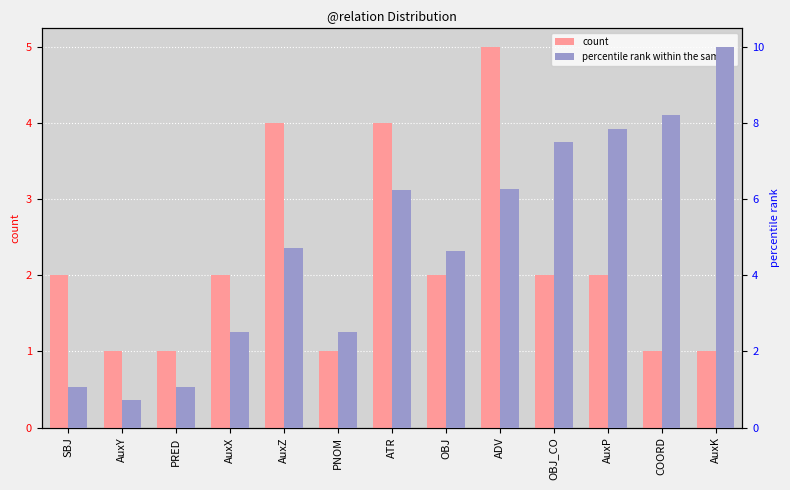

Which category has the highest value in the count series?

ADV